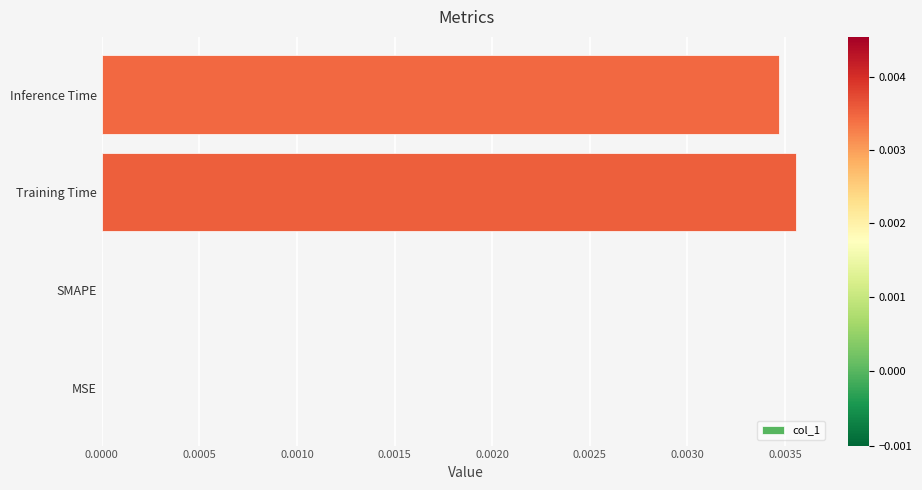

The chart shows a value of 0.0 at Training Time. True or false?

True